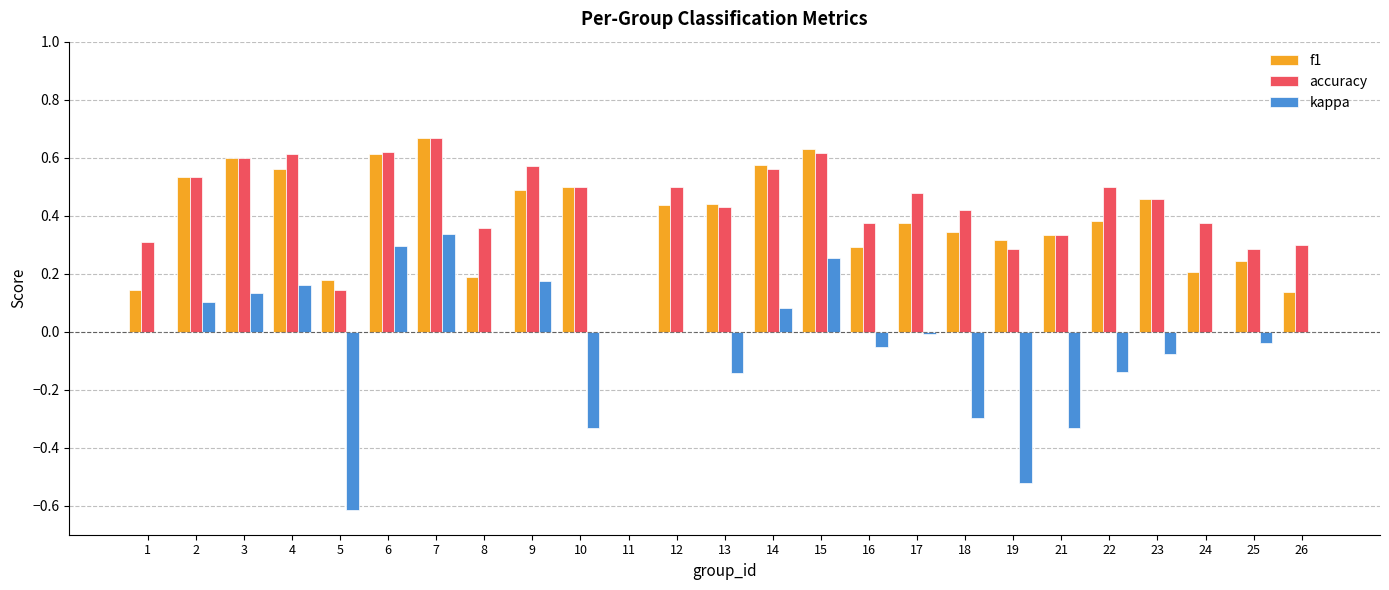

How many accuracy values are between 0 and 1?

25